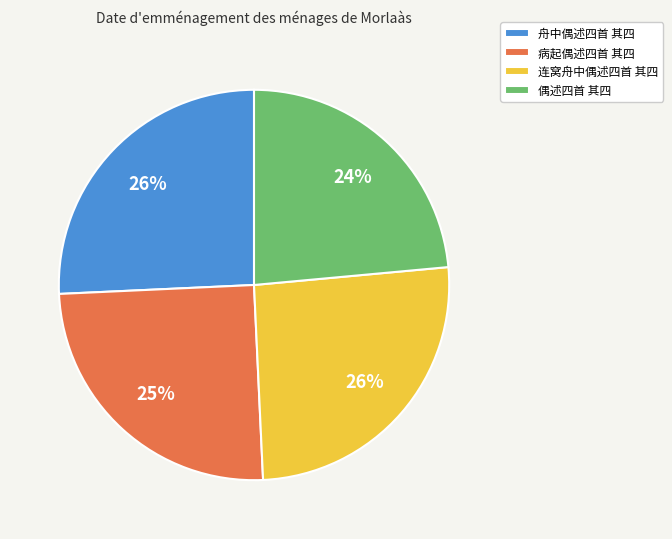

Is it true that 舟中偶述四首 其四 is 39% of the pie?

False